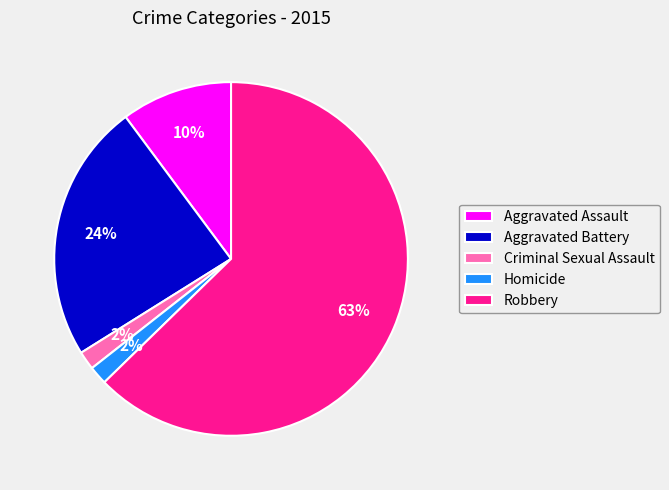

To the nearest percent, what percentage of the pie is Criminal Sexual Assault?

2%